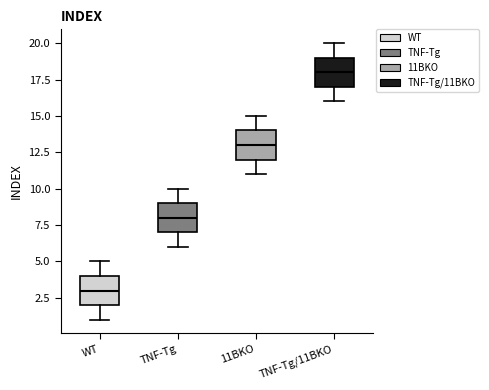

Reading left to right, read every box against the y-axis: the position of its median line, the range the box covers, and the ends of its whiskers. The values are not printed on the chart, so give them approximately, as read against the axis.

WT: median 3, box 2 to 4, whiskers 1 to 5
TNF-Tg: median 8, box 7 to 9, whiskers 6 to 10
11BKO: median 13, box 12 to 14, whiskers 11 to 15
TNF-Tg/11BKO: median 18, box 17 to 19, whiskers 16 to 20